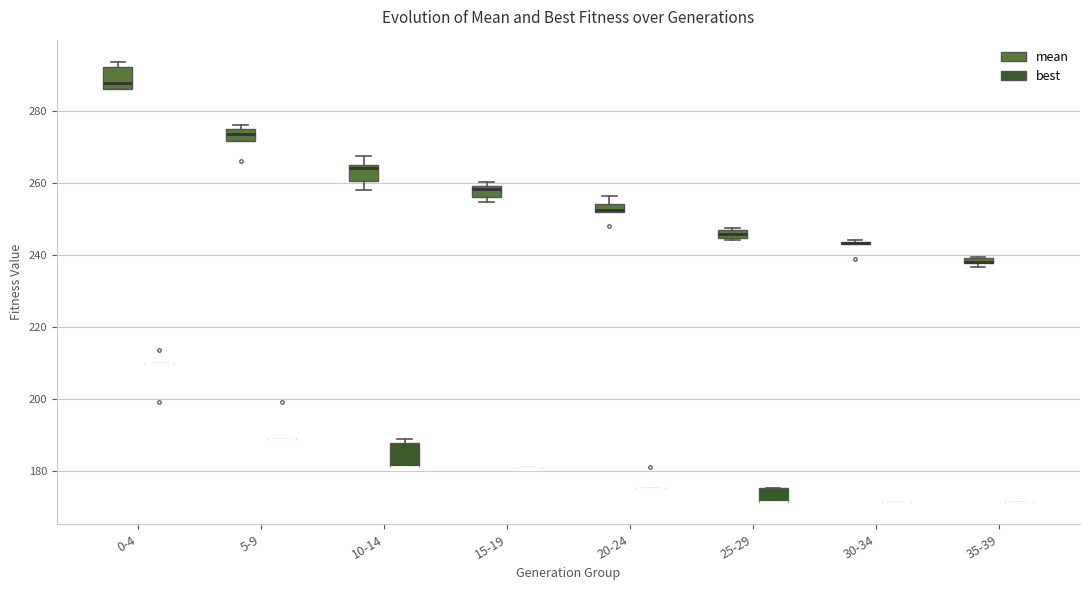

Where is the upper edge of the box for 0-4 (mean) on the y-axis? The values are not printed on the chart, so give them approximately, as read against the axis.

292